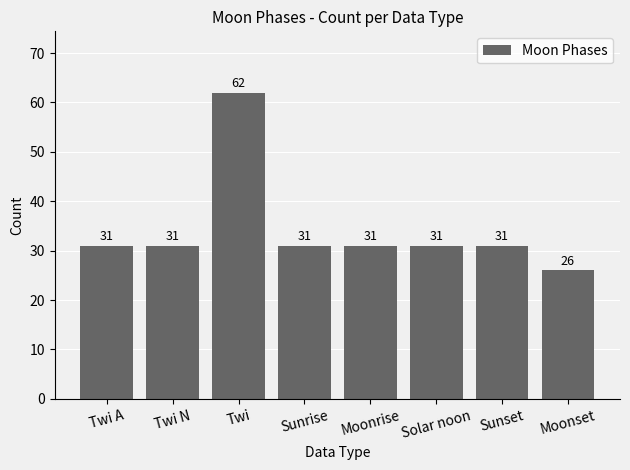

What is the sum of the values at Sunset and Moonset?

57